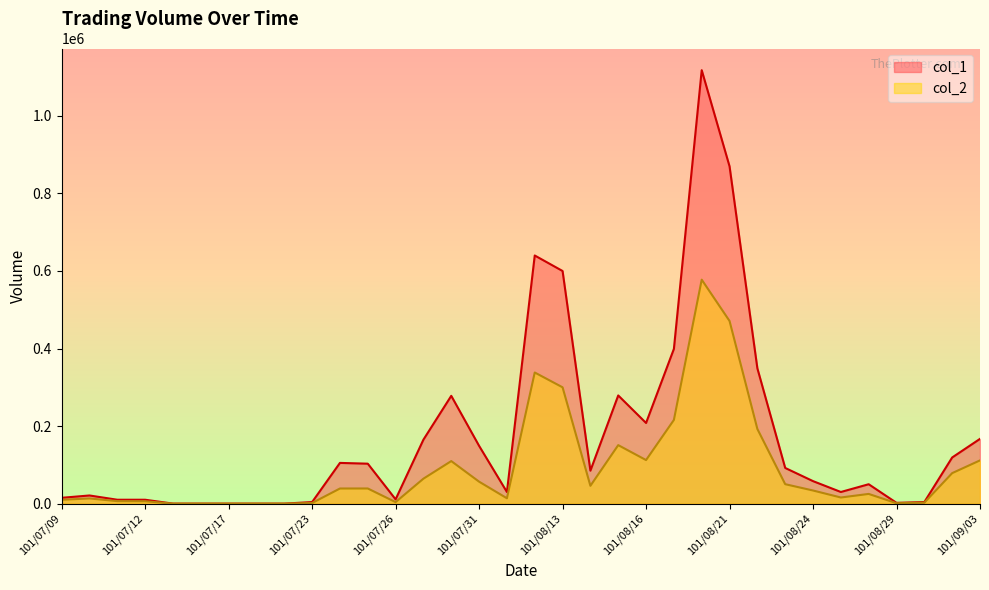

Where is col_2 nearest to the value 288820?

101/08/13